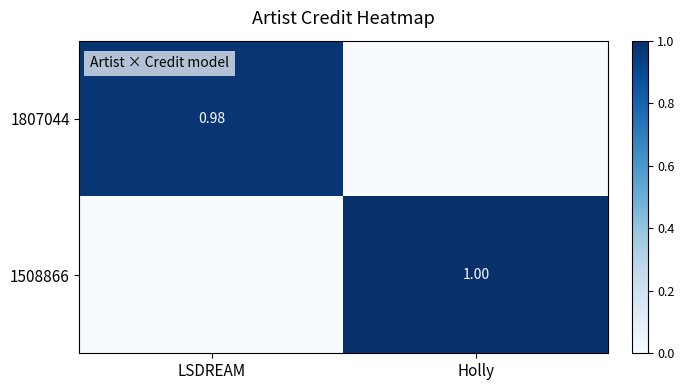

True or false: 1508866 has a value of 0.5 at LSDREAM.

False